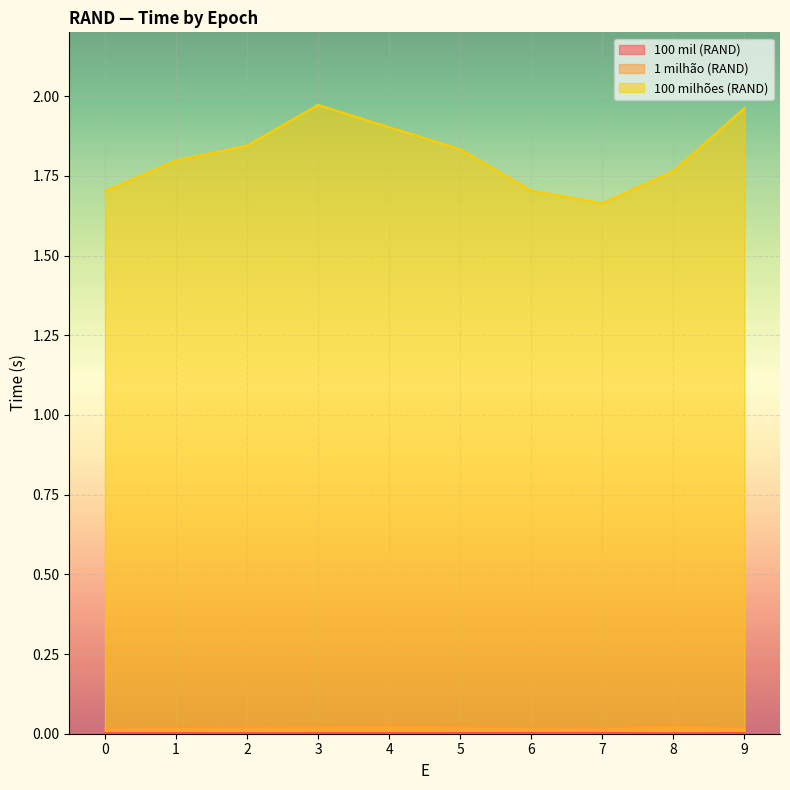

Reading right to left, what are all the values shown in this chart?

100 mil (RAND): 9=0.0	8=0.0	7=0.0	6=0.0	5=0.0	4=0.0	3=0.0	2=0.0	1=0.0	0=0.0
1 milhão (RAND): 9=0.0	8=0.0	7=0.0	6=0.0	5=0.0	4=0.0	3=0.0	2=0.0	1=0.0	0=0.0
100 milhões (RAND): 9=2.0	8=1.8	7=1.7	6=1.7	5=1.8	4=1.9	3=2.0	2=1.8	1=1.8	0=1.7